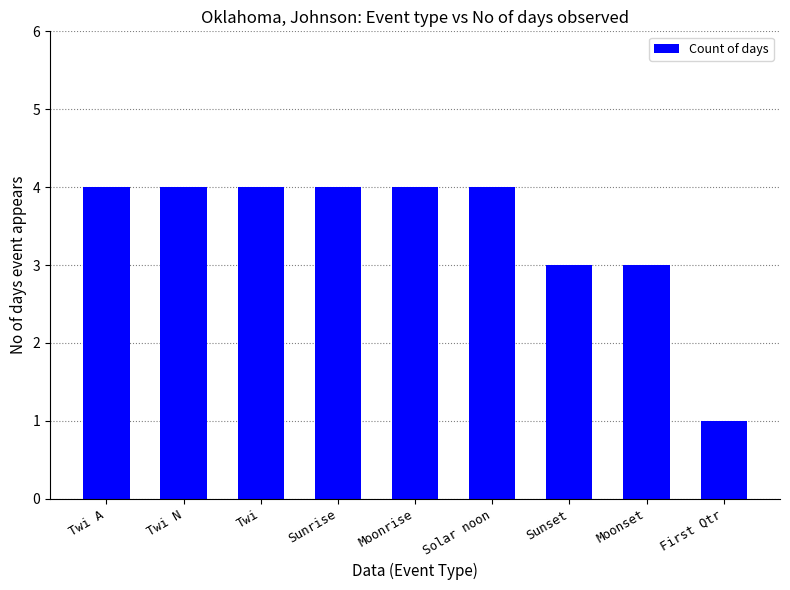

What is the label of the 9th bar from the left?

First Qtr